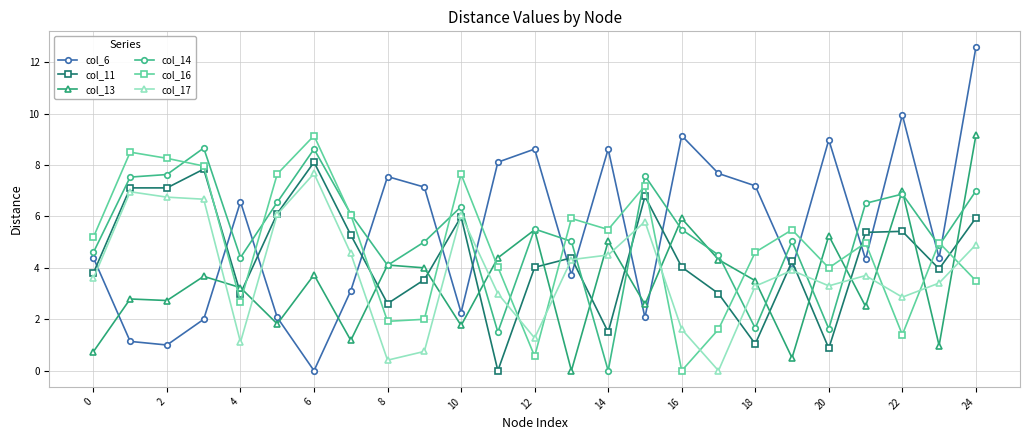

What is the value of the col_13 point at the 9th from the left?

4.1